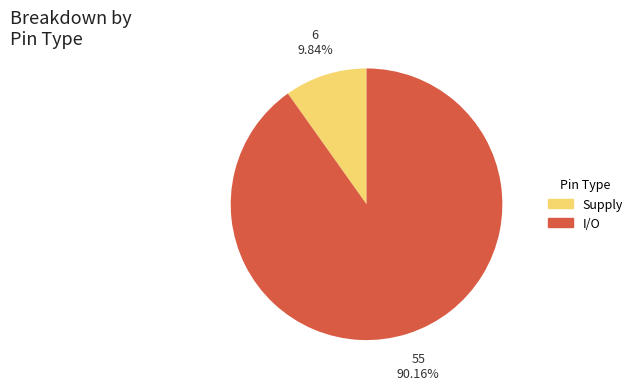

Combined, what portion of the pie is I/O and Supply?

100.0%